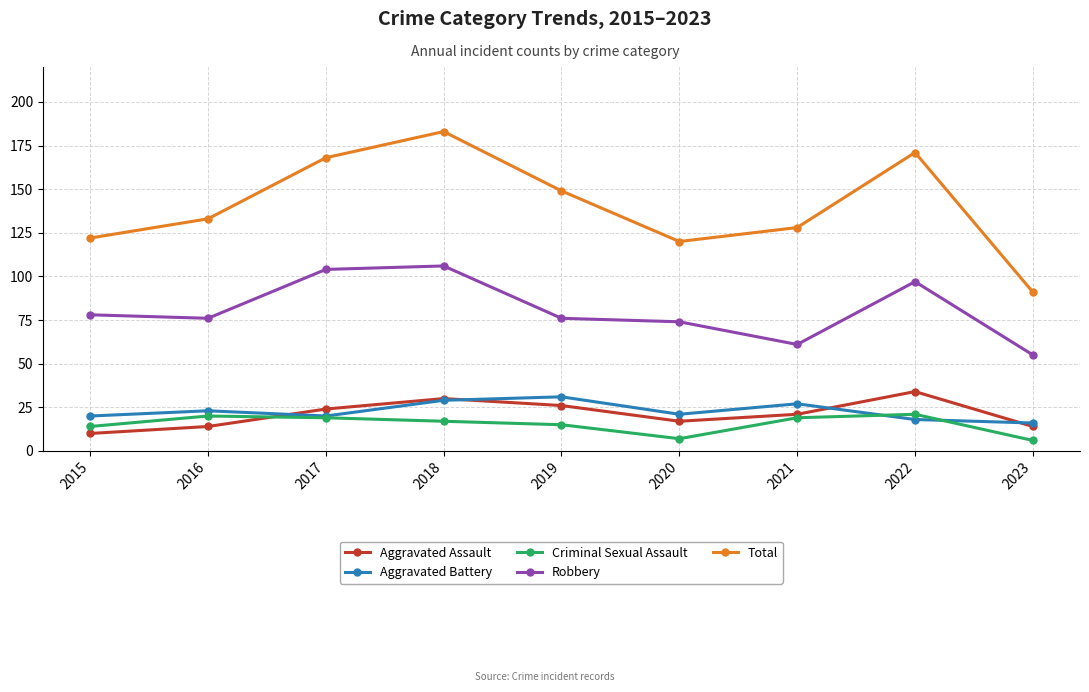

The value of Total at 2020 is 49. True or false?

False